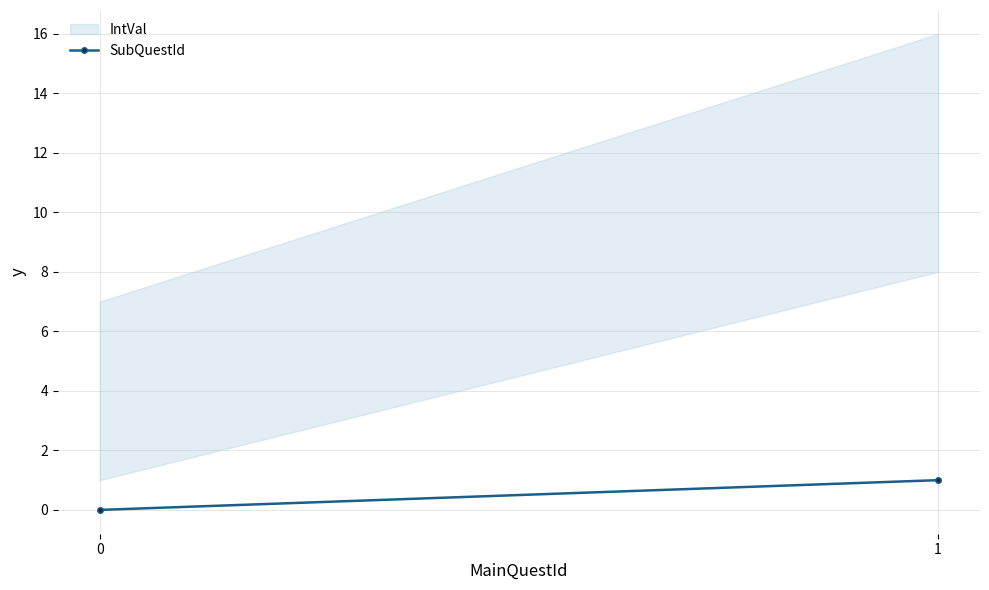

What is the greatest value displayed?

1